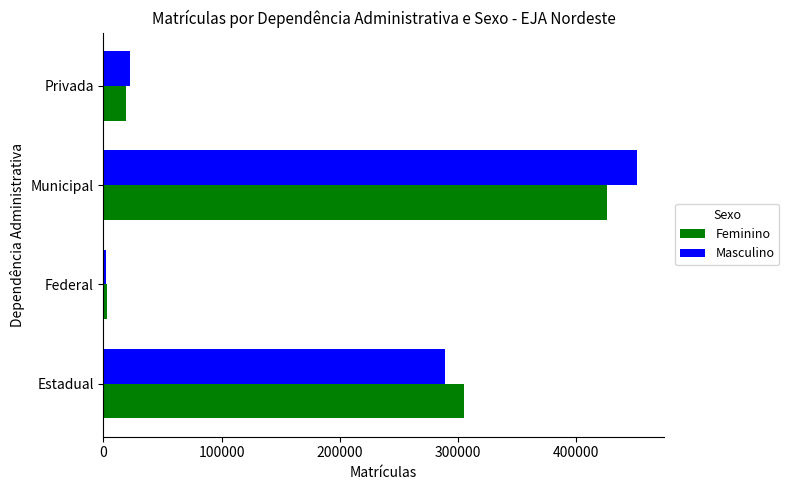

Rank the categories by Masculino value from lowest to highest.

Federal, Privada, Estadual, Municipal